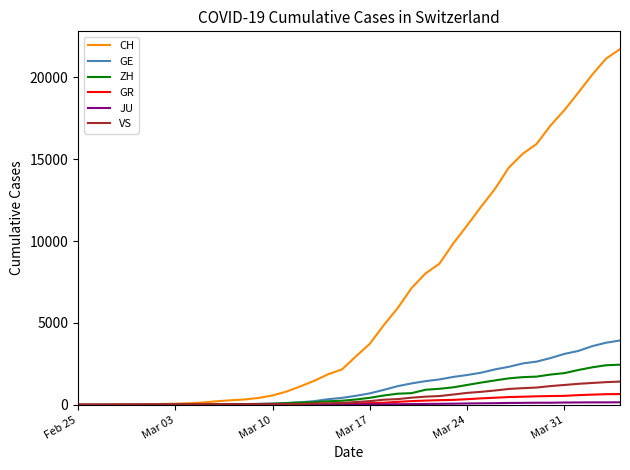

What is the maximum value for GE?

3928